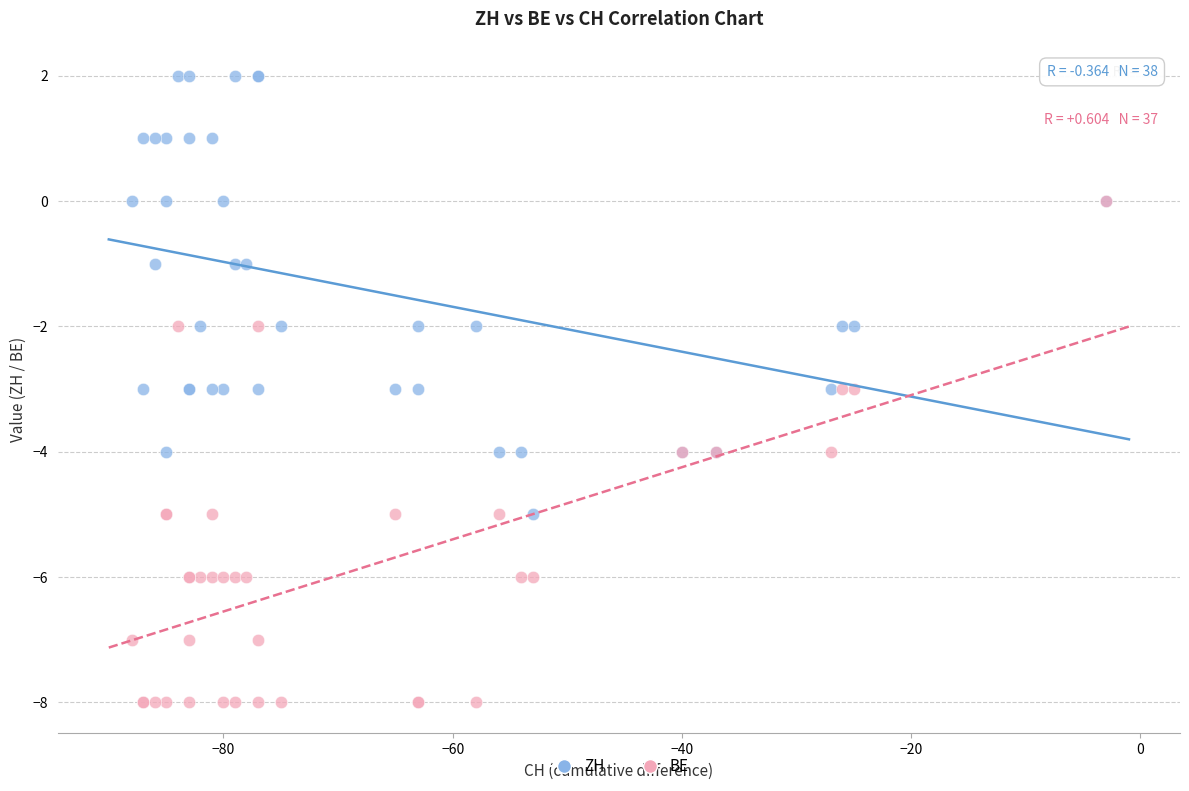

Which series contains the lowest Y value?

BE